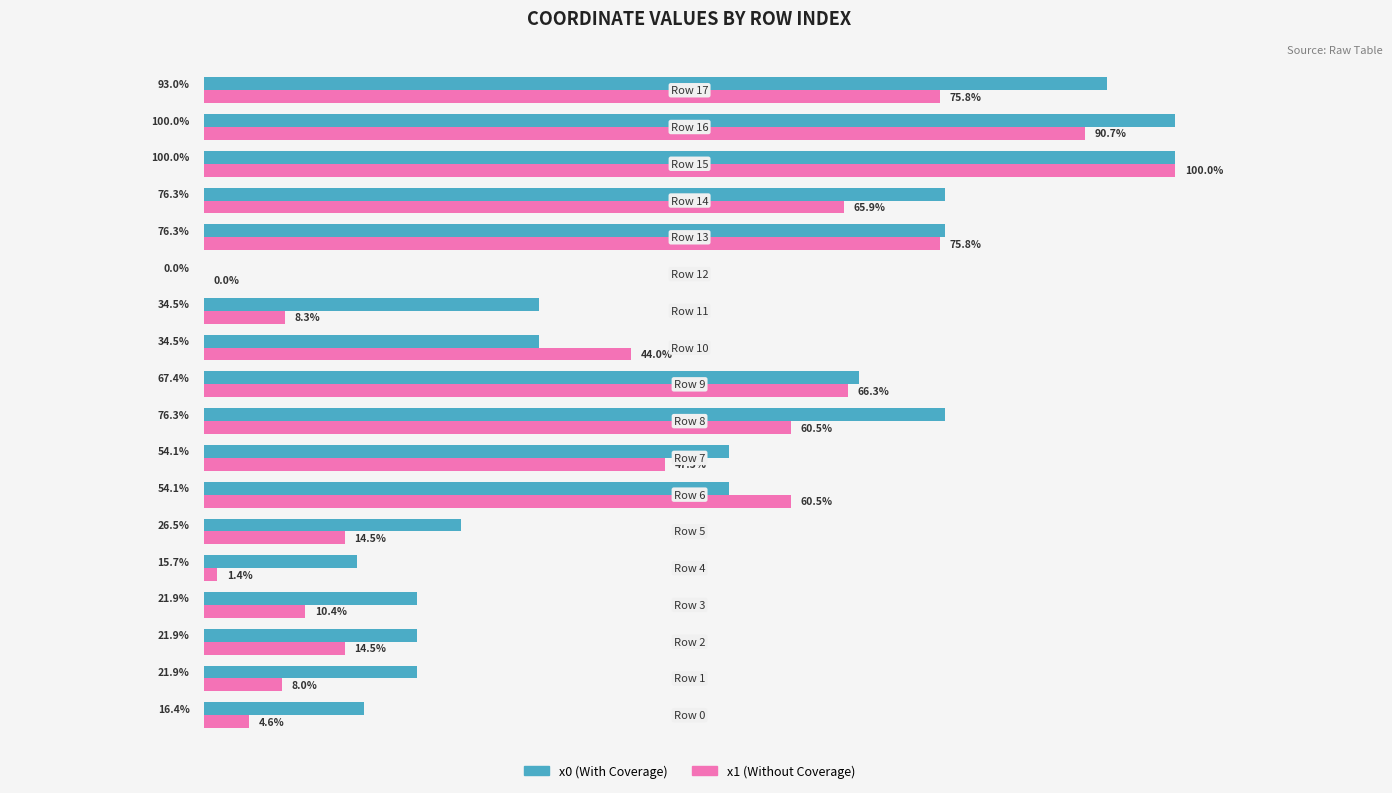

Which series has the largest total across all categories?

x0 (With Coverage)